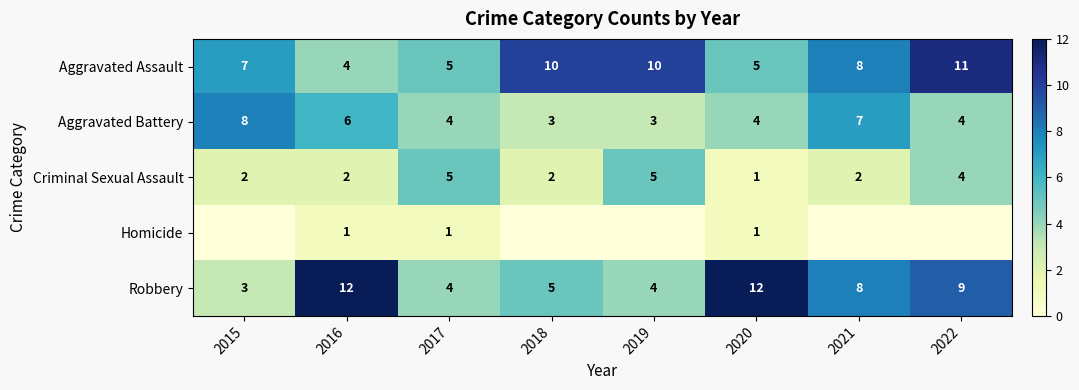

How many Robbery values are between 4 and 12?

7